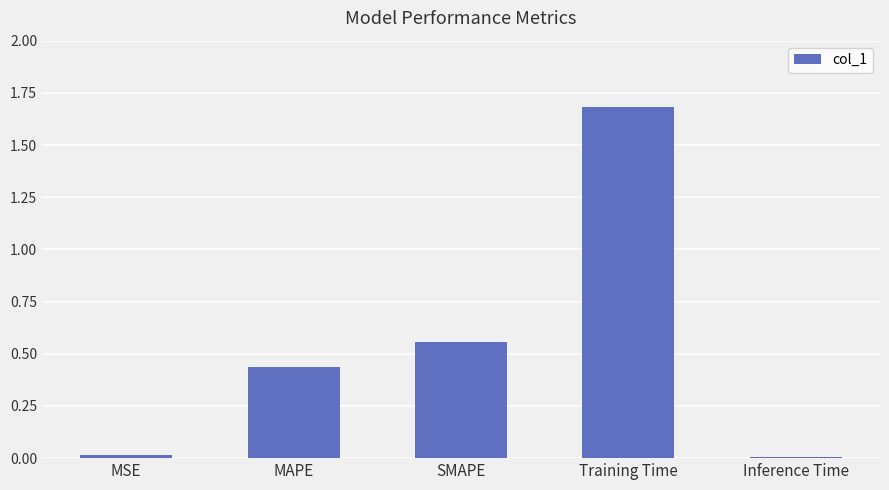

Is it true that the value at SMAPE is 0.2?

False